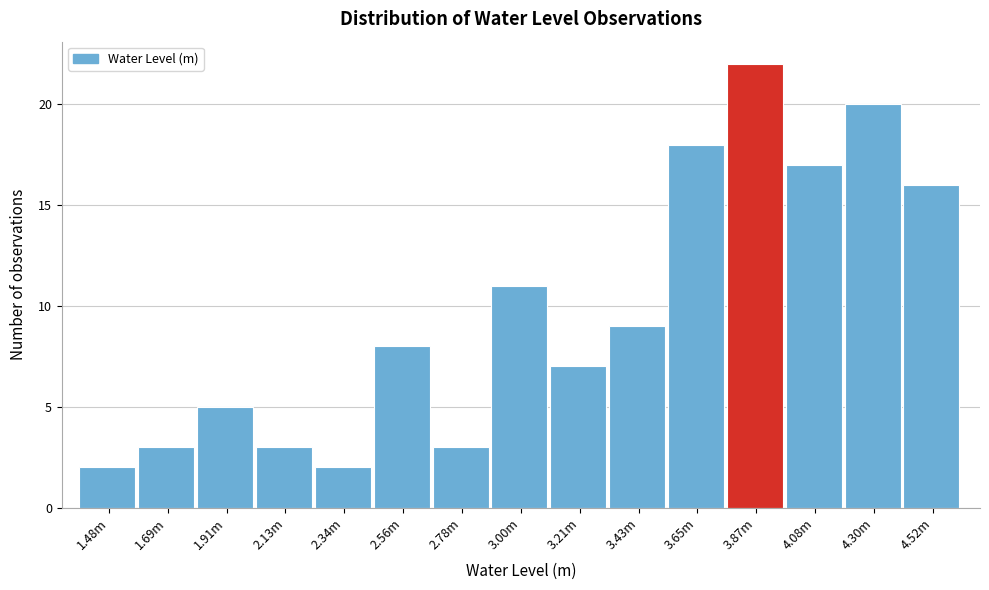

Reading left to right, extract all data points from this chart.

2	3	5	3	2	8	3	11	7	9	18	22	17	20	16